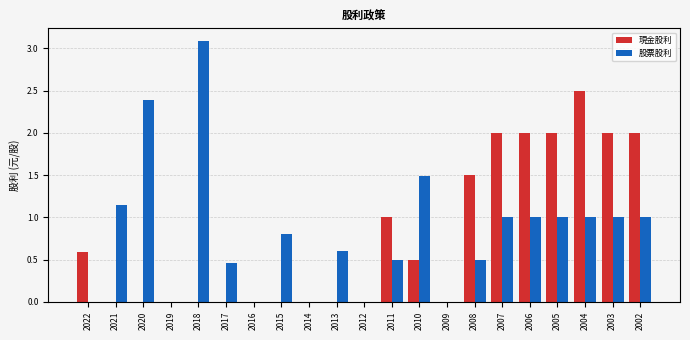

What is the average value of the 現金股利 series?

0.8